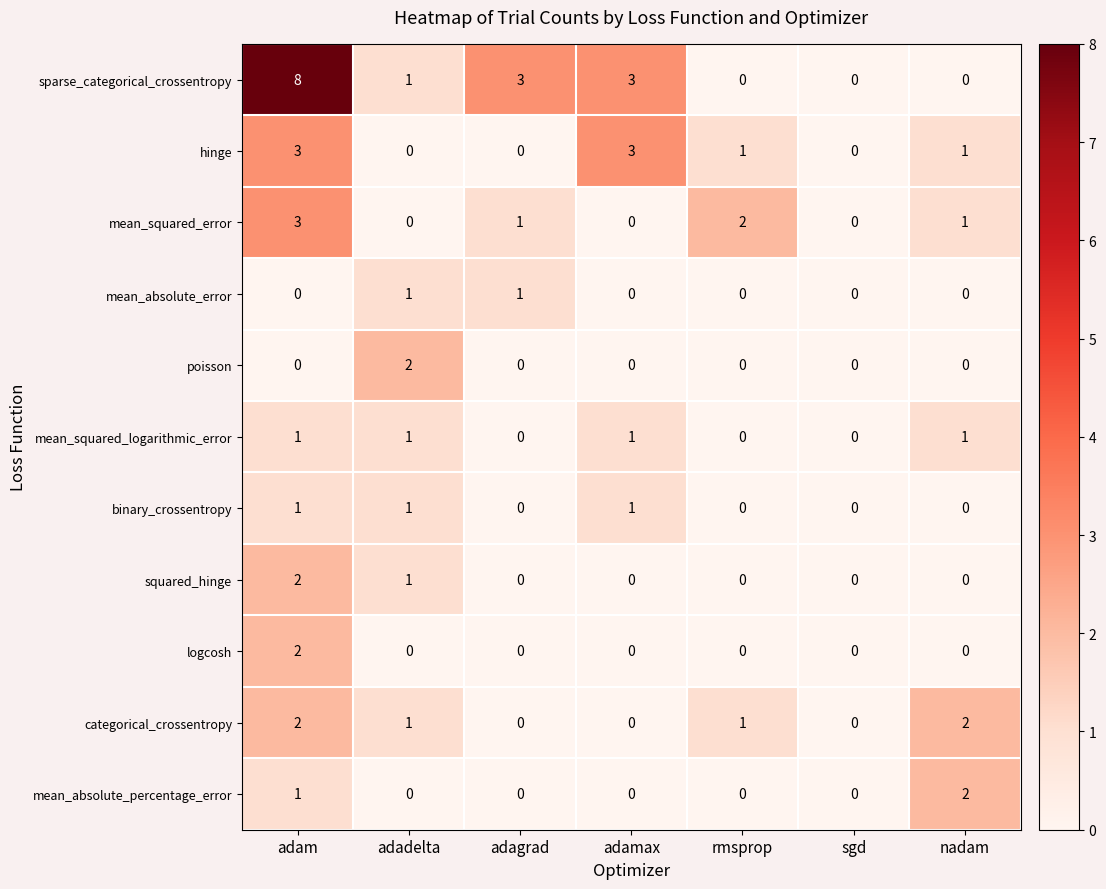

How many mean_squared_logarithmic_error values are between 0 and 1?

7